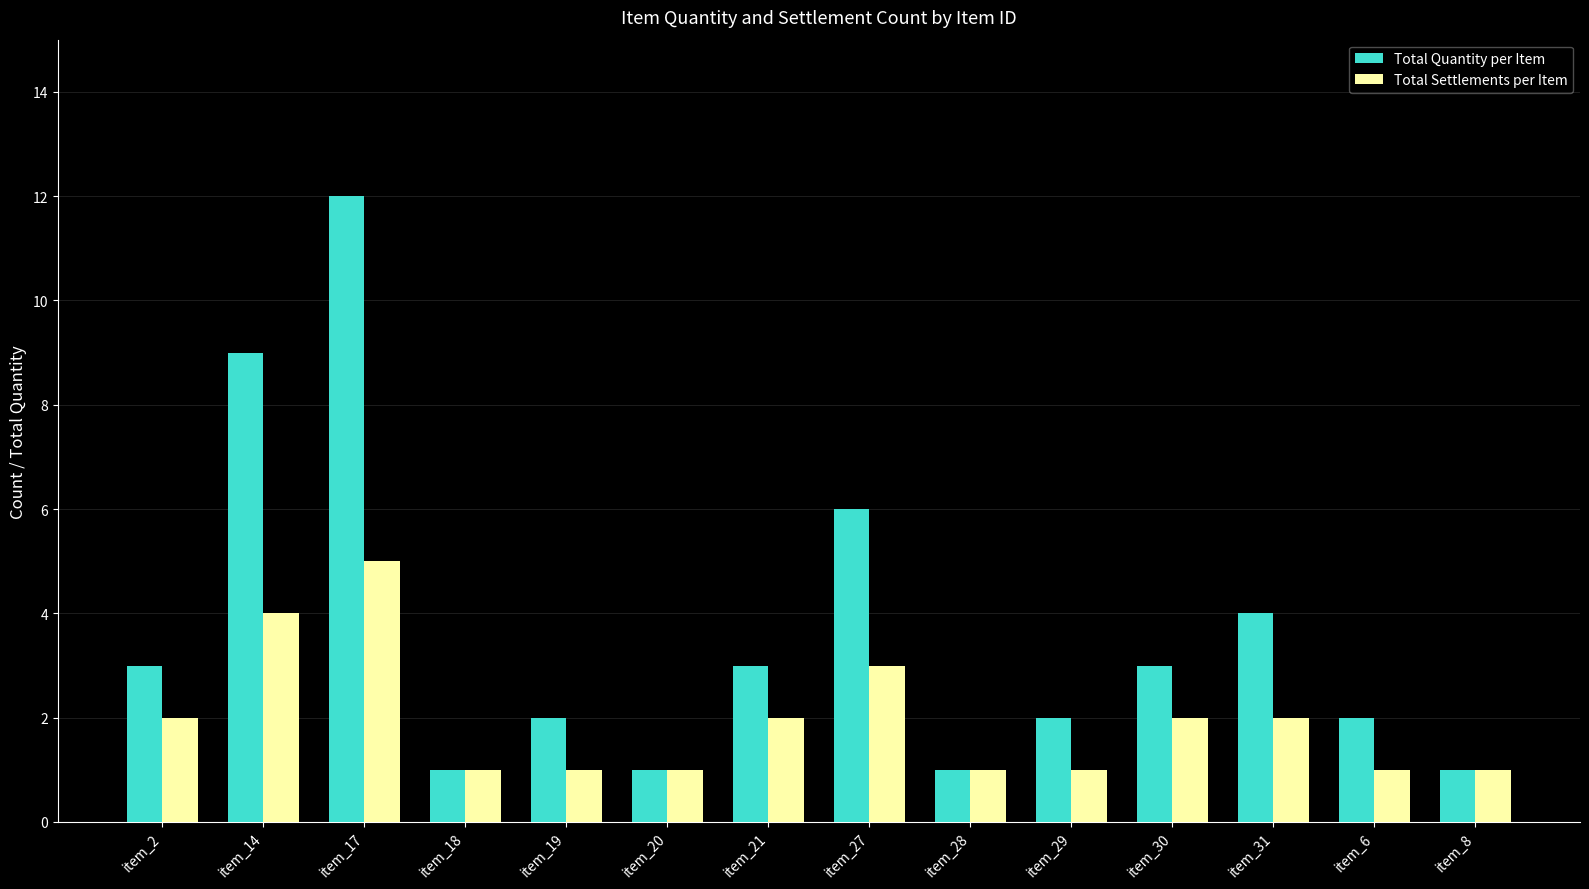

What is the sum of the Total Settlements per Item values at item_14 and item_31?

6